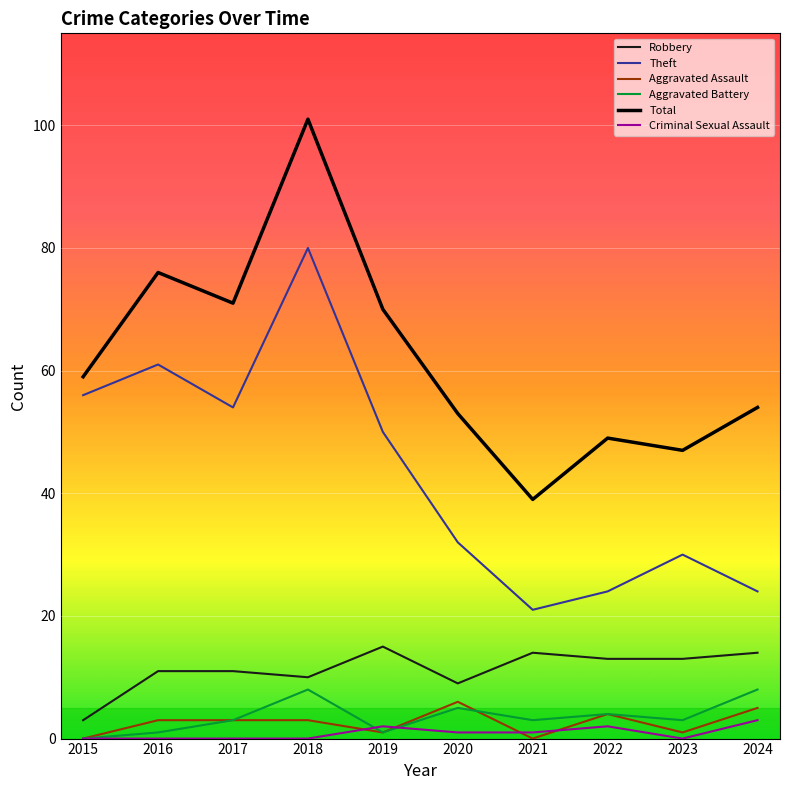

Which series has the widest spread of values?

Total